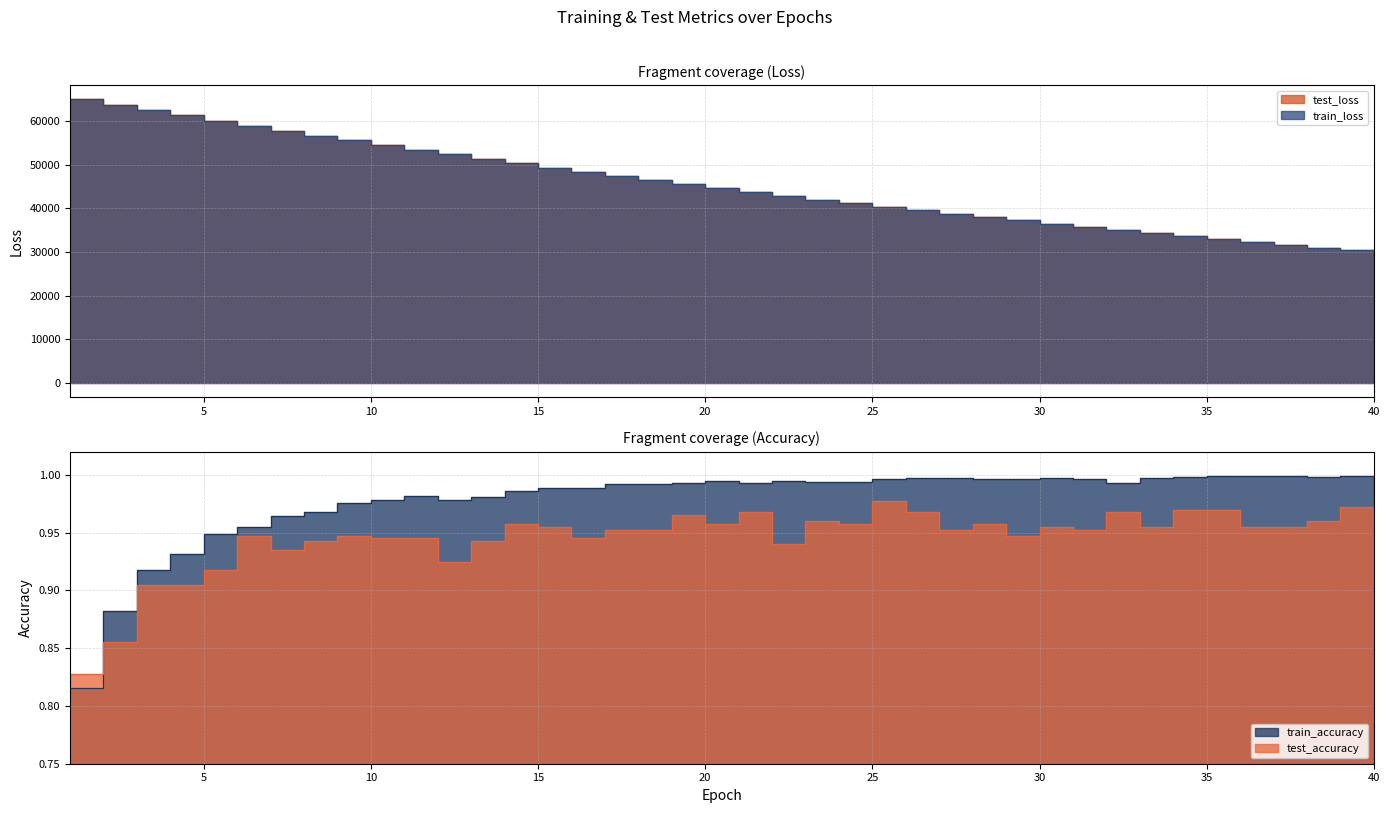

What is the spread (max minus min) of values at 10?

54491.7